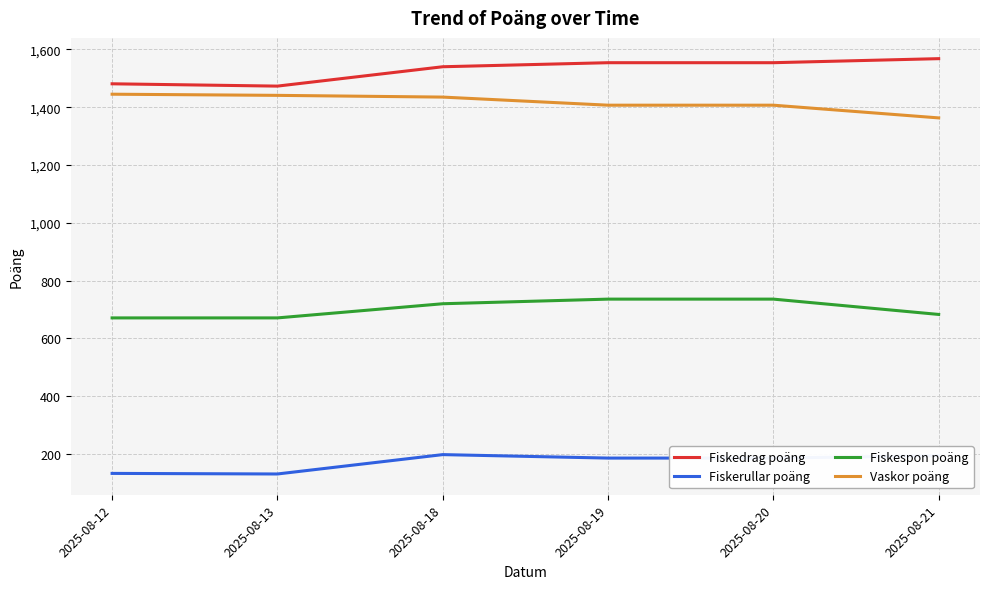

Is it true that Fiskespon poäng equals 1128 at 2025-08-18?

False